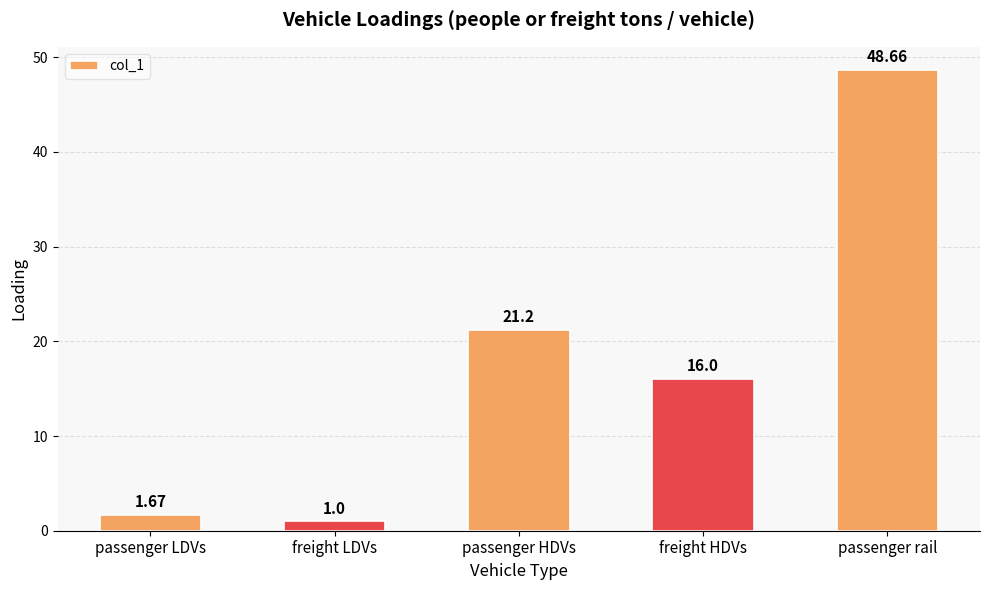

At which category does the chart reach its peak across all series?

passenger rail